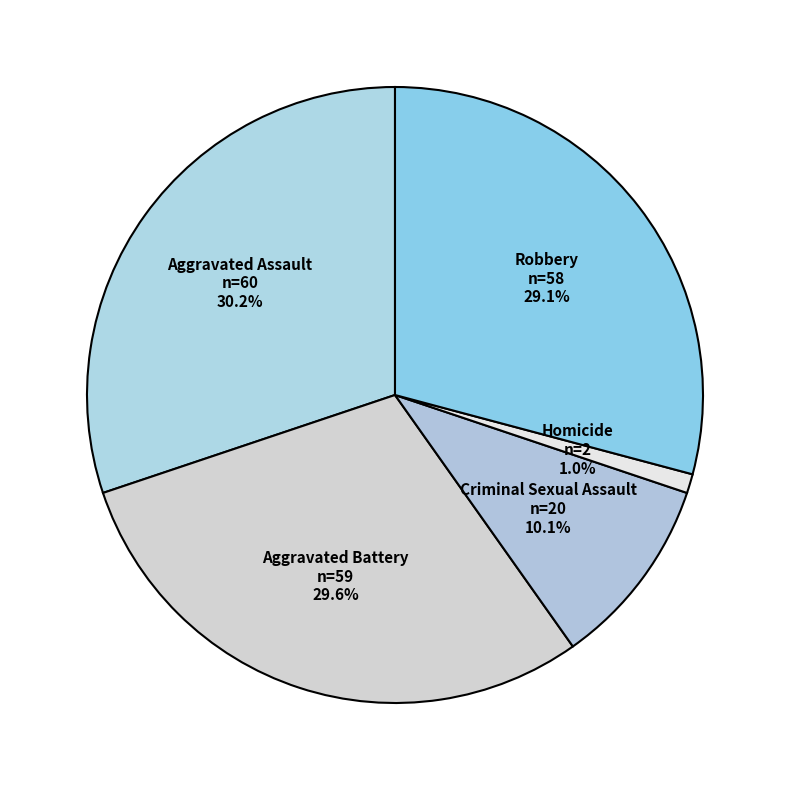

How many slices are in this pie chart?

5